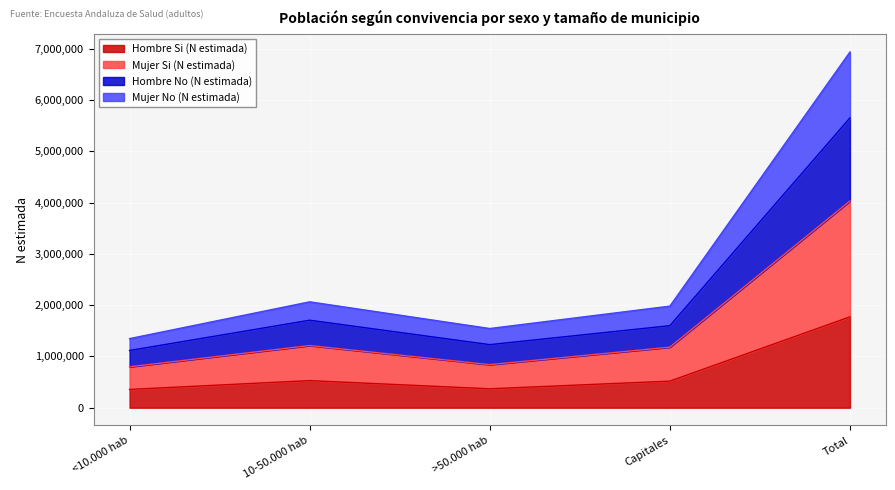

In Mujer No (N estimada), how many points are higher than both neighbors (excluding endpoints)?

1